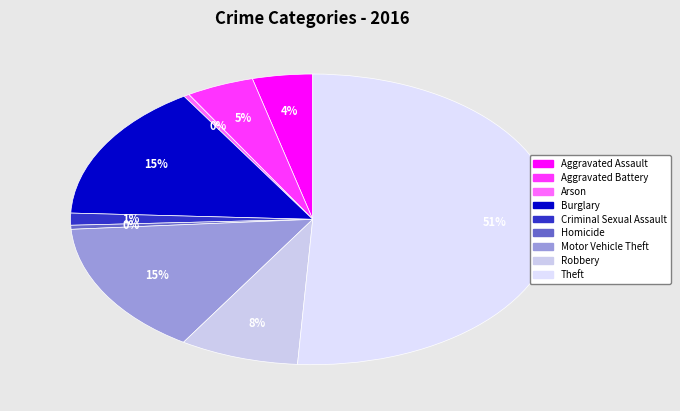

The Arson slice represents 0% of the pie. True or false?

True